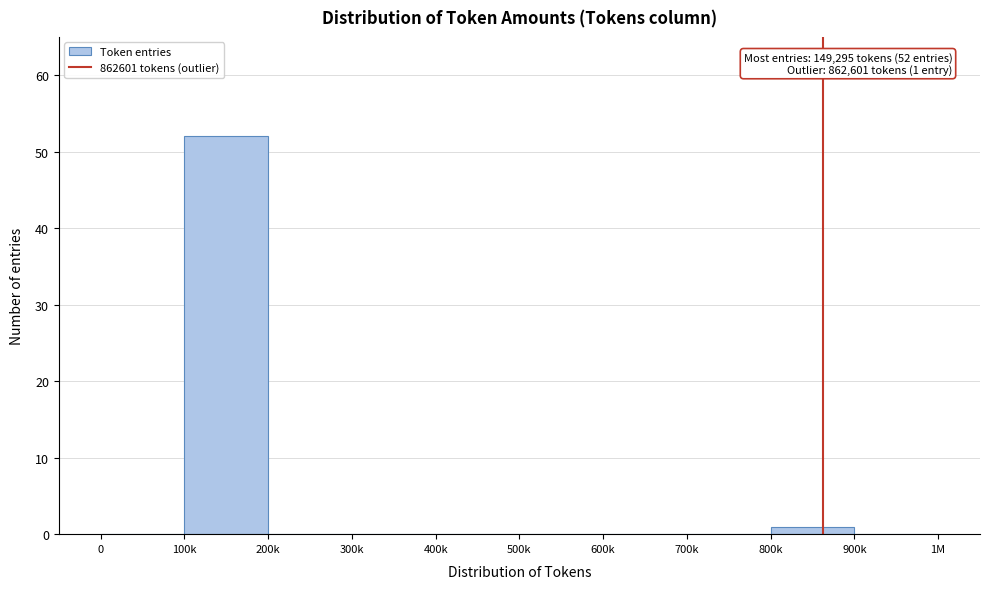

Reading left to right, list all the values displayed in this chart.

0=0	100k=52	200k=0	300k=0	400k=0	500k=0	600k=0	700k=0	800k=1	900k=0